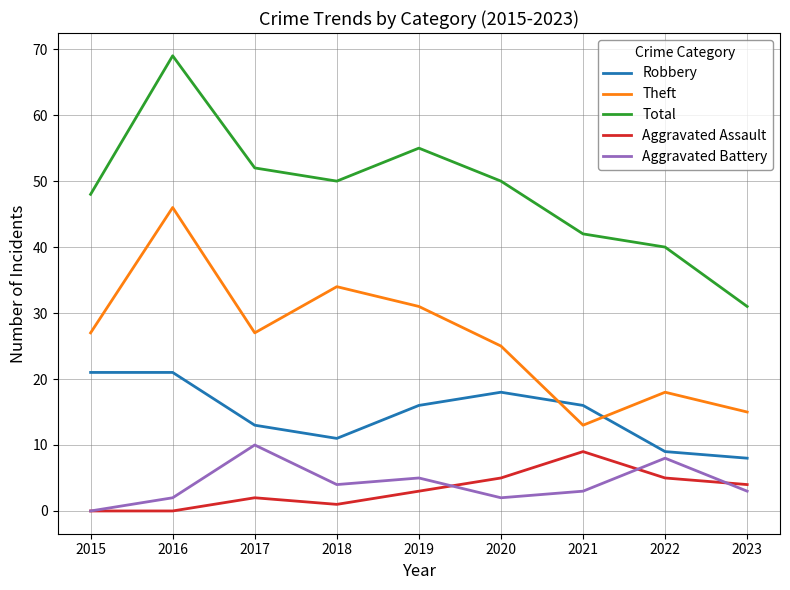

Reading left to right, extract all data points from this chart.

Robbery: 21	21	13	11	16	18	16	9	8
Theft: 27	46	27	34	31	25	13	18	15
Total: 48	69	52	50	55	50	42	40	31
Aggravated Assault: 0	0	2	1	3	5	9	5	4
Aggravated Battery: 0	2	10	4	5	2	3	8	3